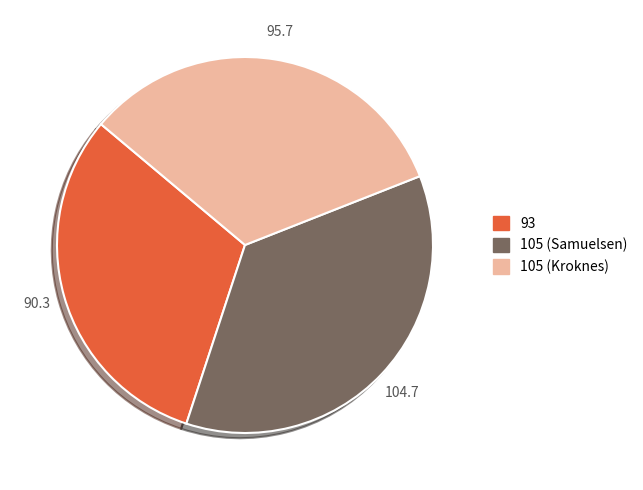

Approximately how many times larger is the value at 93 compared to 105 (Kroknes)?

0.9